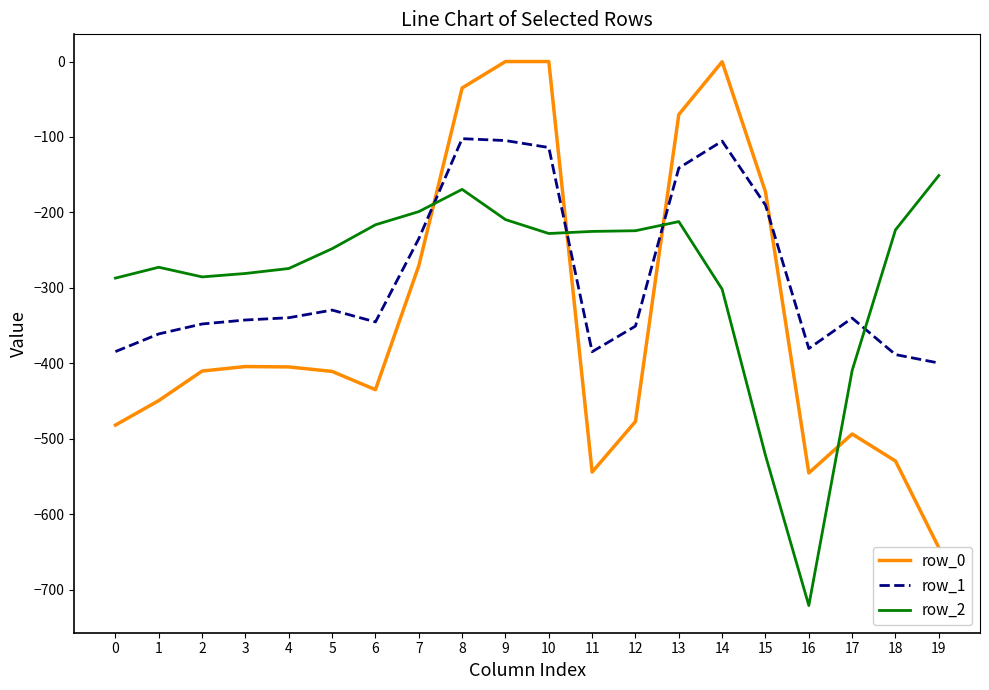

What is the value of the row_1 point at the 6th from the left?

-329.5